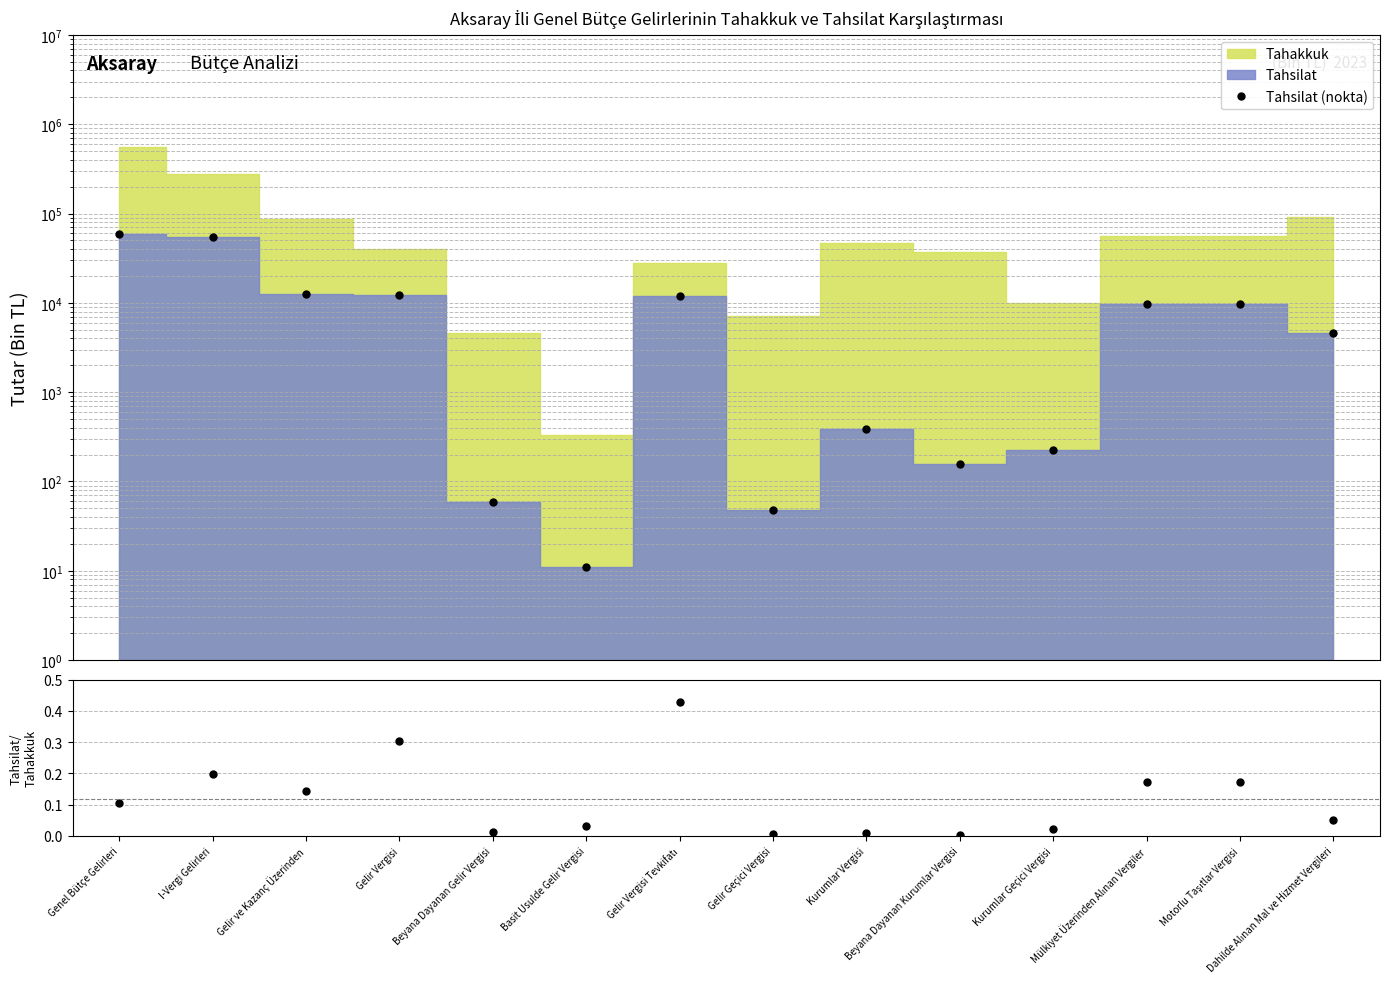

True or false: Tahsilat (nokta) has more than 2 points higher than both neighbors.

True